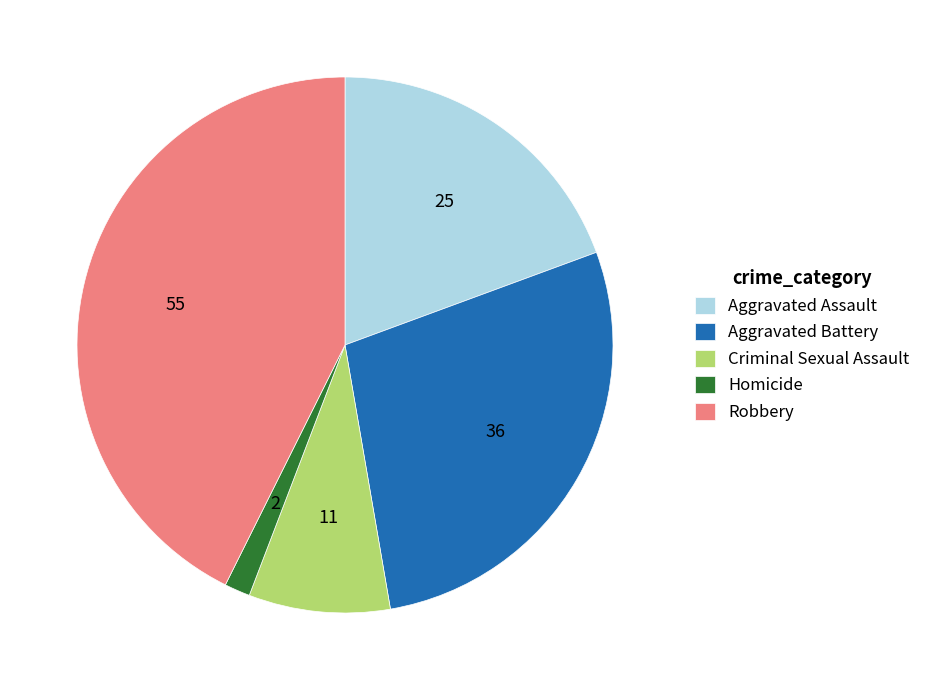

True or false: Aggravated Assault accounts for 19% of the total.

True